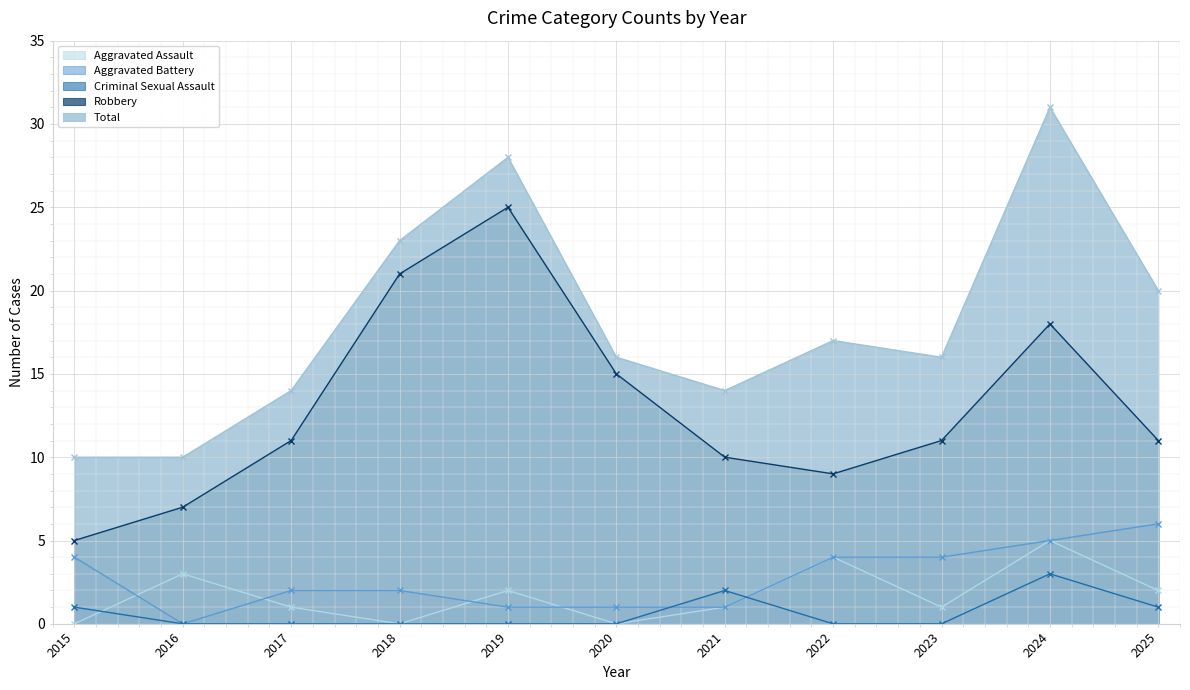

True or false: Criminal Sexual Assault and Aggravated Battery cross at least once.

True